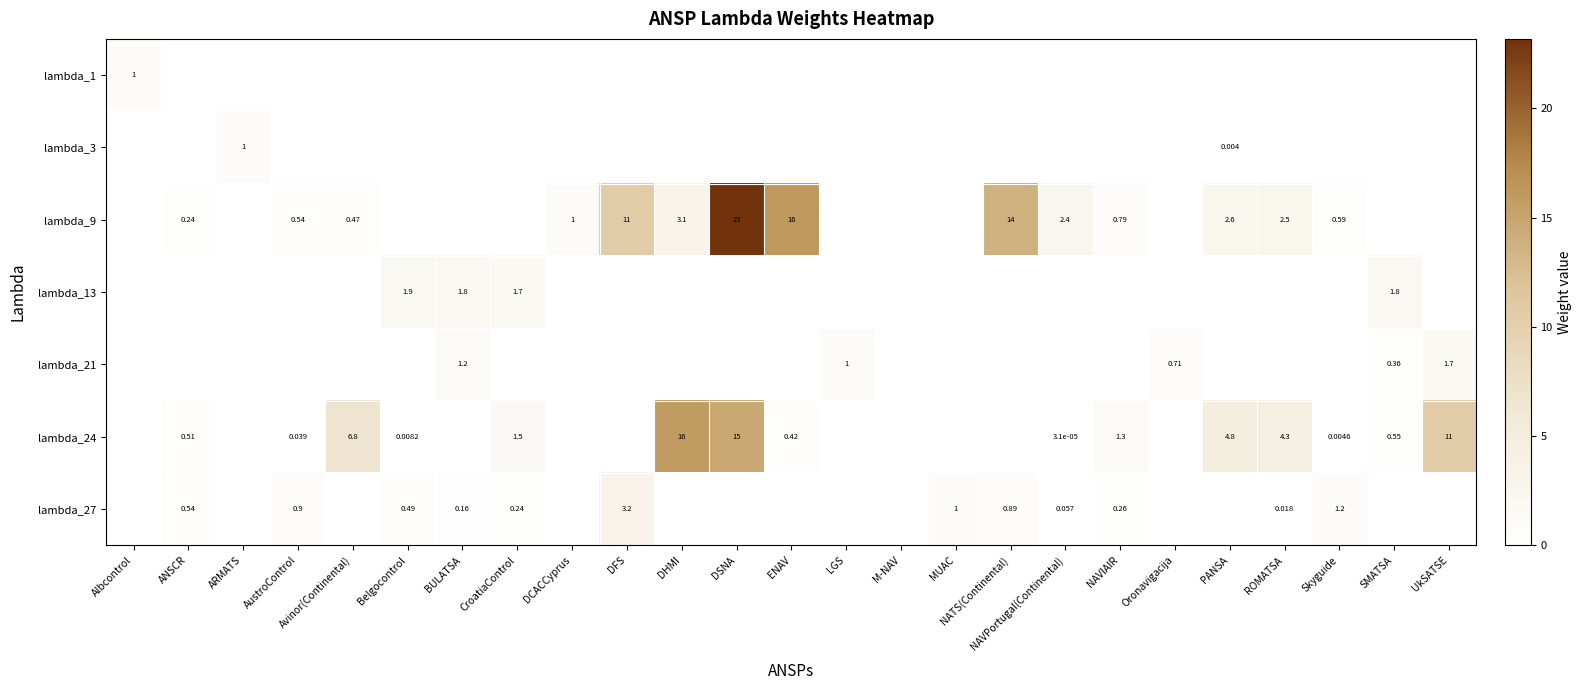

Which category has the highest value across all series?

DSNA